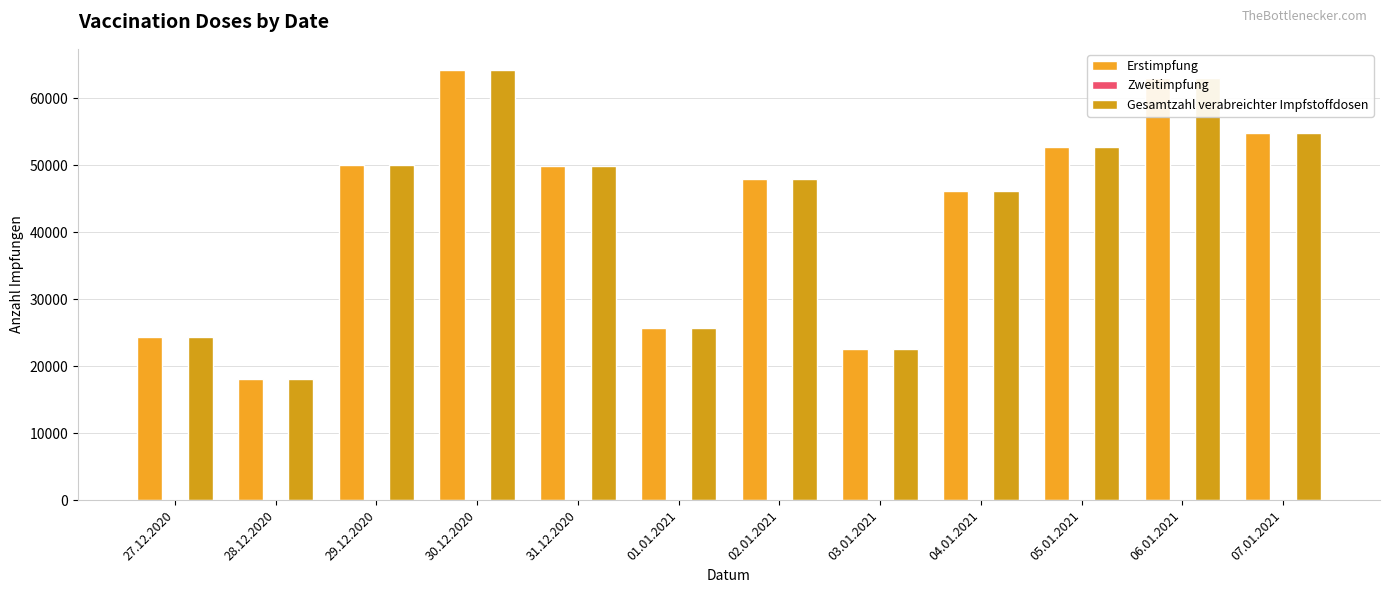

What is the maximum value shown in the chart?

64169